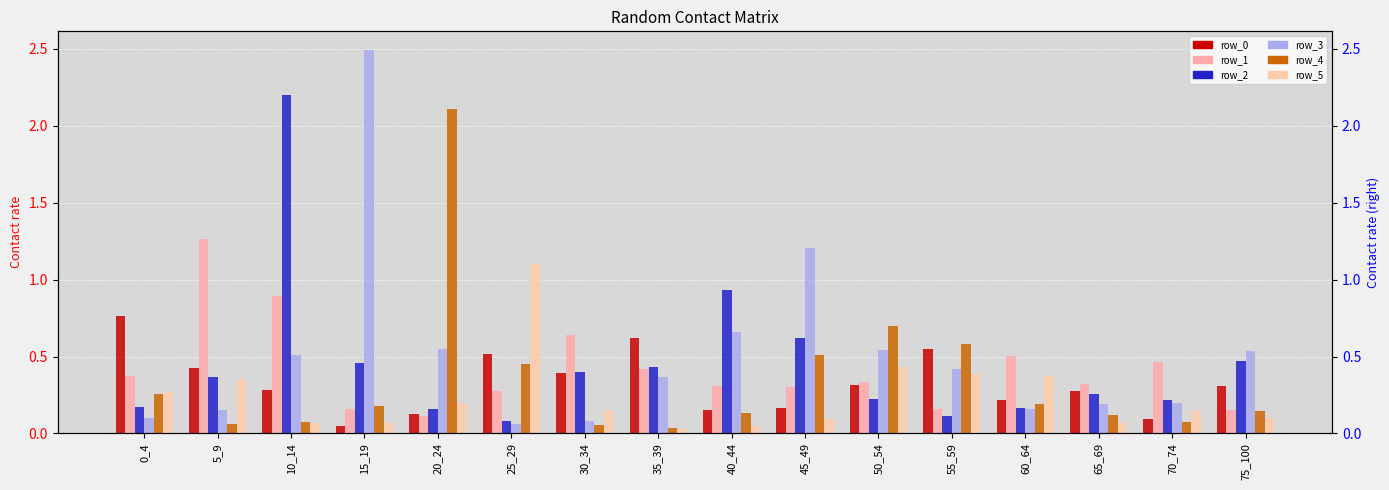

How many data points does each series have?

16